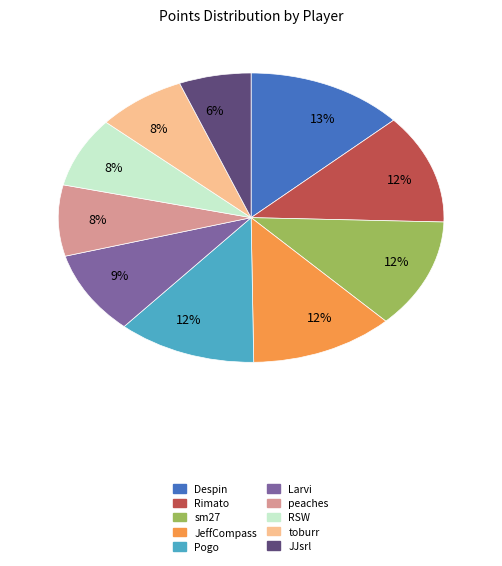

To the nearest percent, what is the average slice percentage?

10%